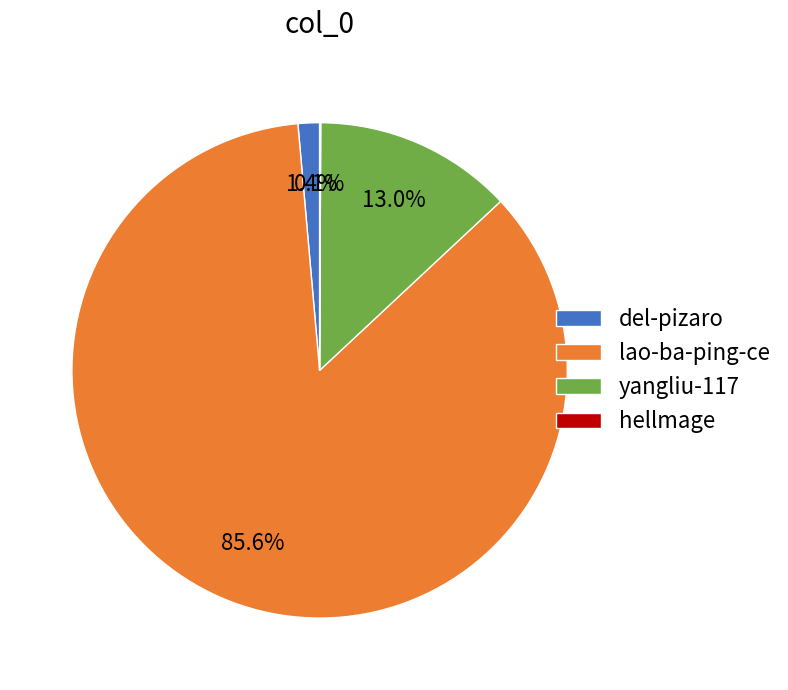

Does lao-ba-ping-ce account for over 50% of the chart?

Yes